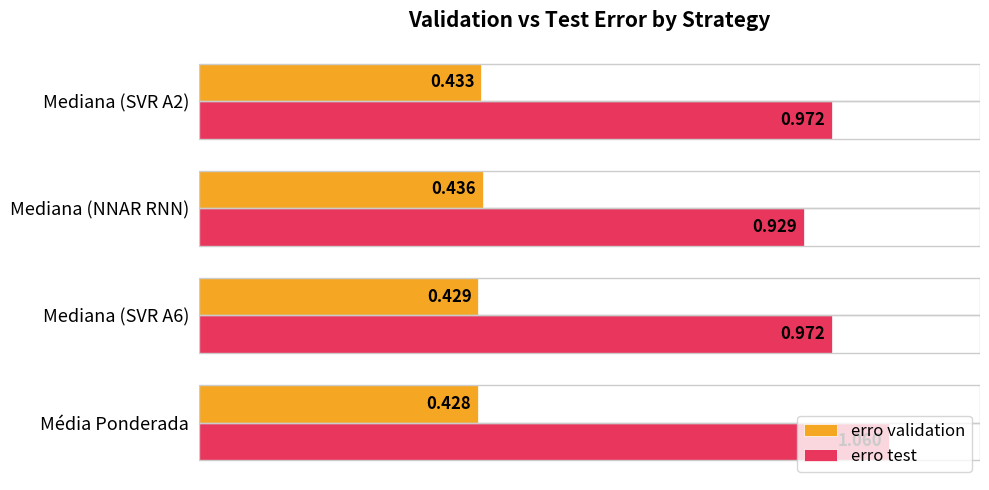

Where is erro validation nearest to the value 0?

Média Ponderada